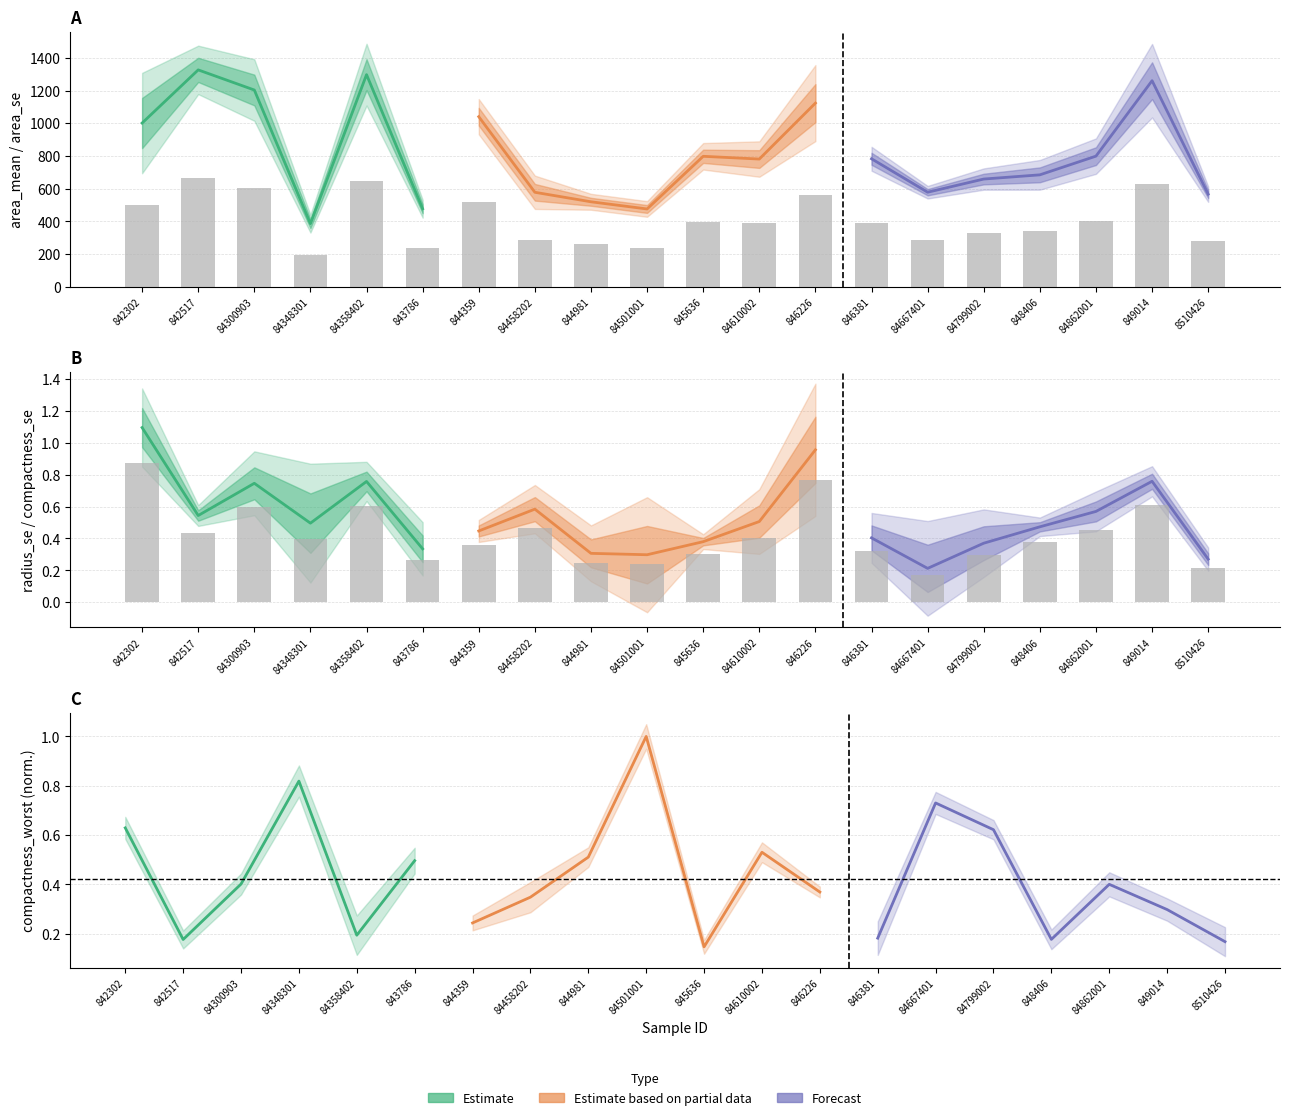

What is the sum of the values at 848406 and 84358402?

990.8